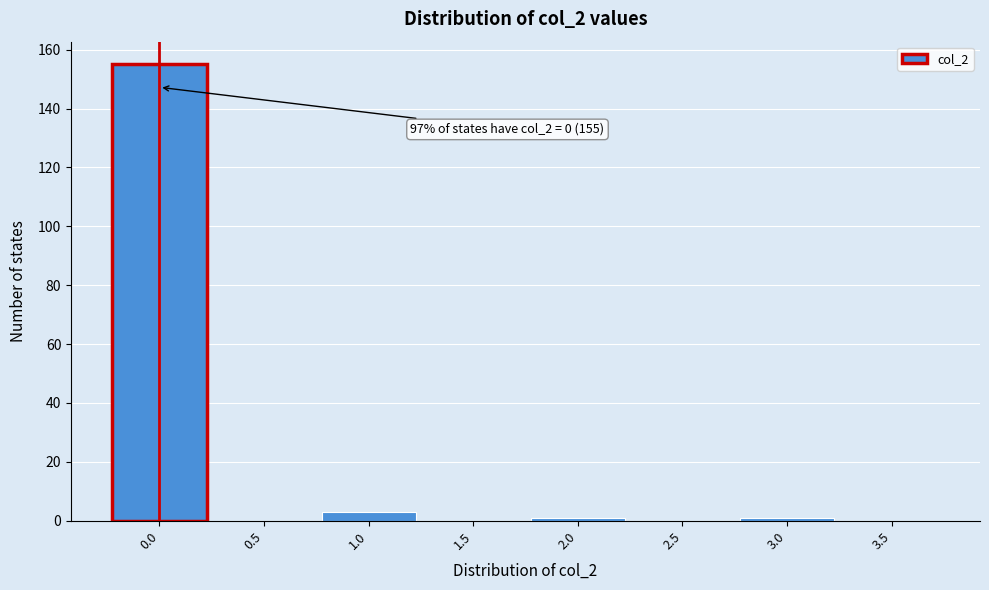

Which range on the x-axis has the tallest bar?

-0.25 to 0.25